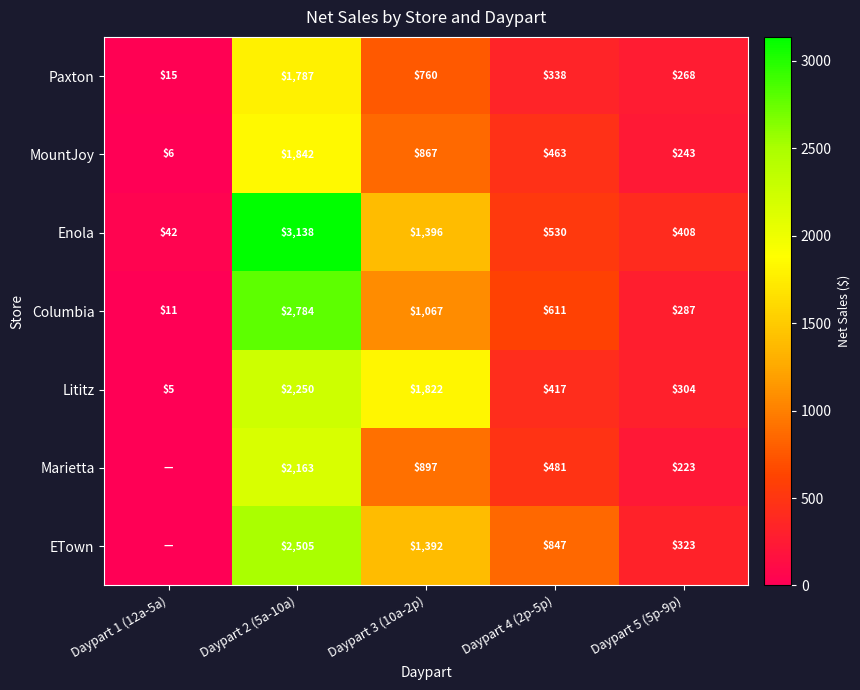

Which series changed the most between Daypart 3 (10a-2p) and Daypart 4 (2p-5p)?

Lititz